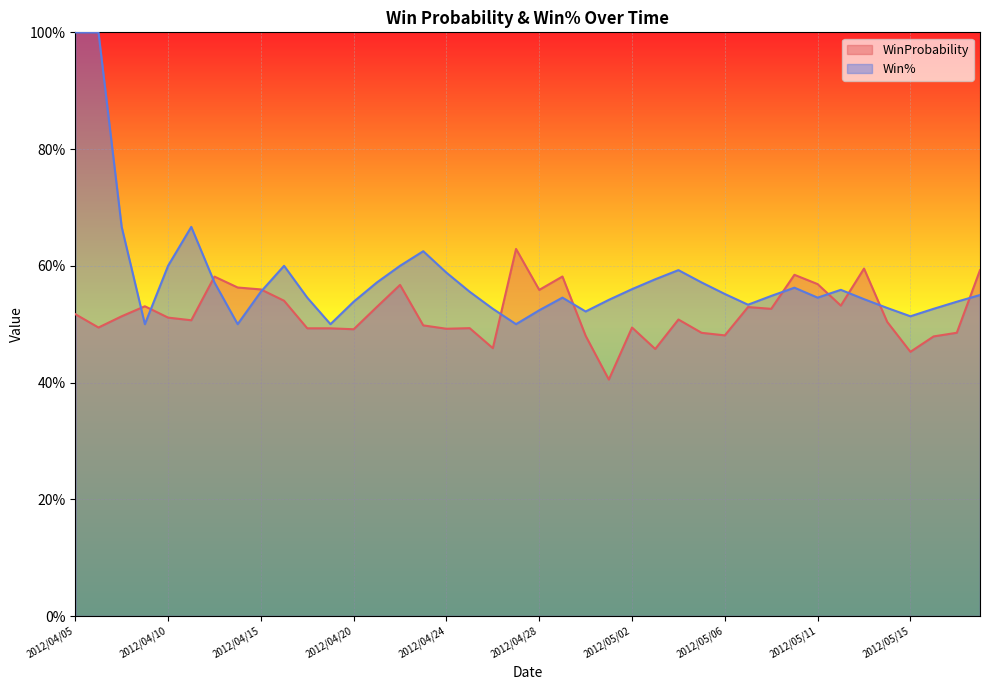

The Win% series shows 0.7 at 2012/04/08. True or false?

True